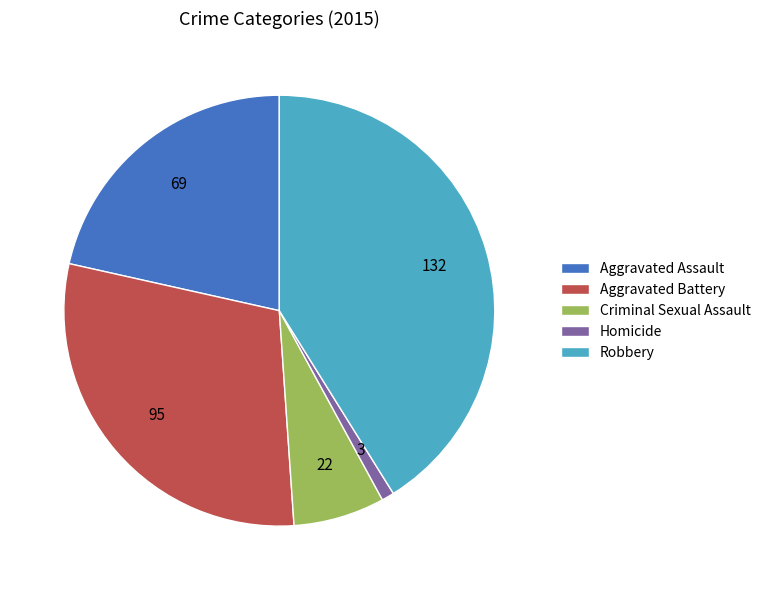

Which category has the biggest portion of the pie?

Robbery